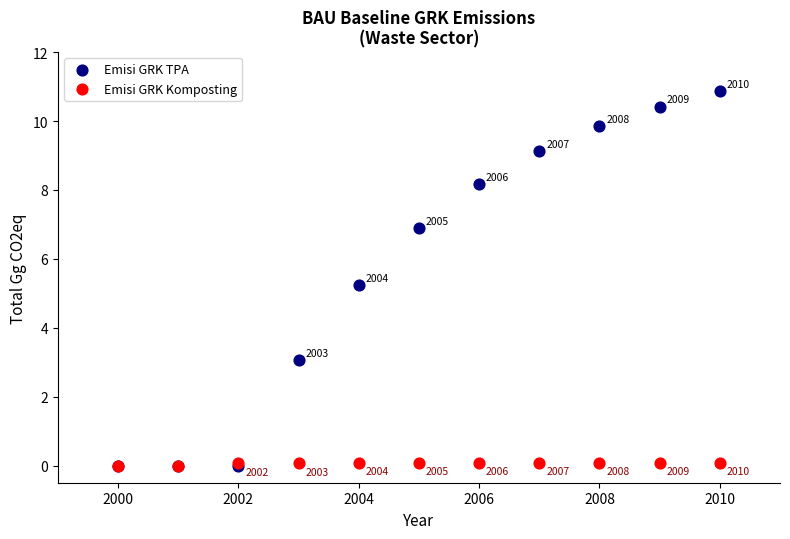

In the Emisi GRK TPA series, what Y value is closest to 5?

5.2